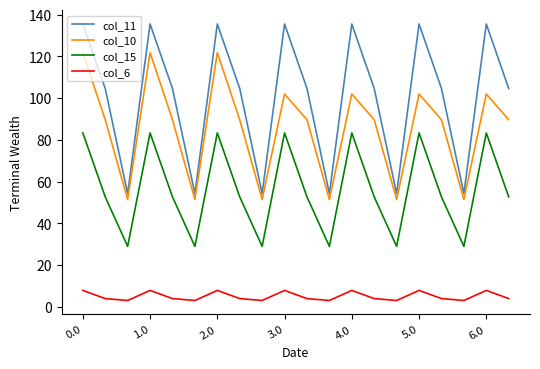

Reading left to right, extract all data points from this chart.

col_11: 135.5	104.6	54.3	135.5	104.6	54.3	135.5	104.6	54.3	135.5	104.6	54.3	135.5	104.6	54.3	135.5	104.6	54.3	135.5	104.6
col_10: 121.8	89.7	51.5	121.8	89.7	51.5	121.8	89.7	51.5	102.0	89.7	51.5	102.0	89.7	51.5	102.0	89.7	51.5	102.0	89.7
col_15: 83.4	52.7	29.0	83.4	52.7	29.0	83.4	52.7	29.0	83.4	52.7	29.0	83.4	52.7	29.0	83.4	52.7	29.0	83.4	52.7
col_6: 7.9	4.0	3.1	7.9	4.0	3.1	7.9	4.0	3.1	7.9	4.0	3.1	7.9	4.0	3.1	7.9	4.0	3.1	7.9	4.0